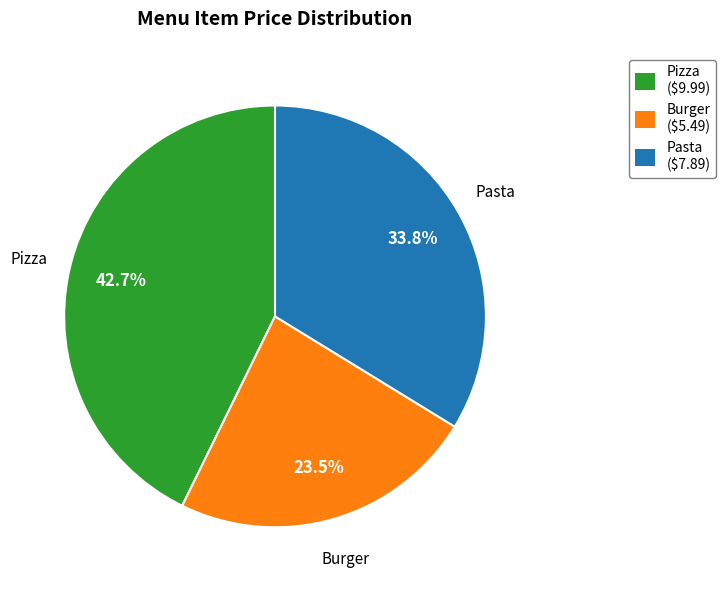

True or false: Burger accounts for 13% of the total.

False